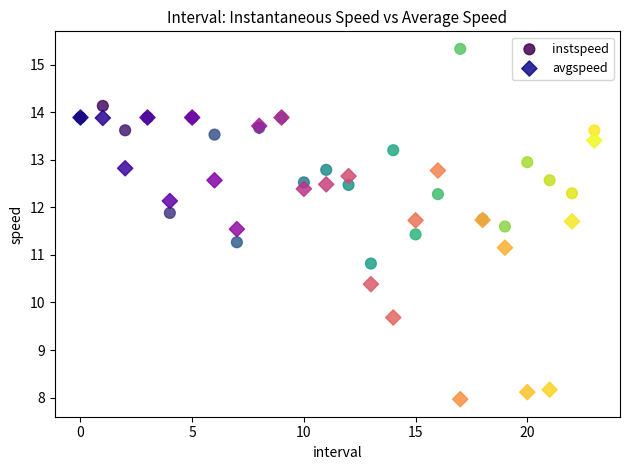

Which series reaches the minimum Y coordinate?

avgspeed